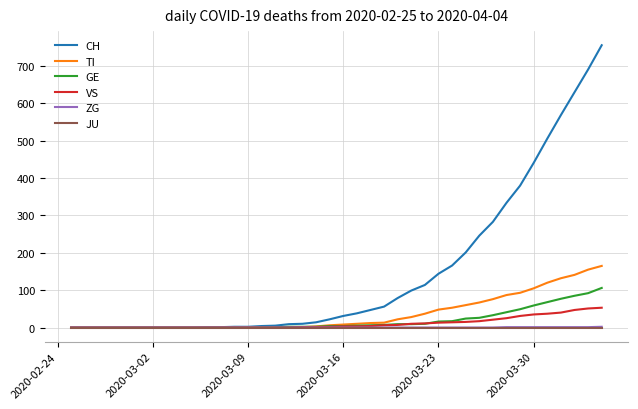

Which series has the widest spread of values?

CH